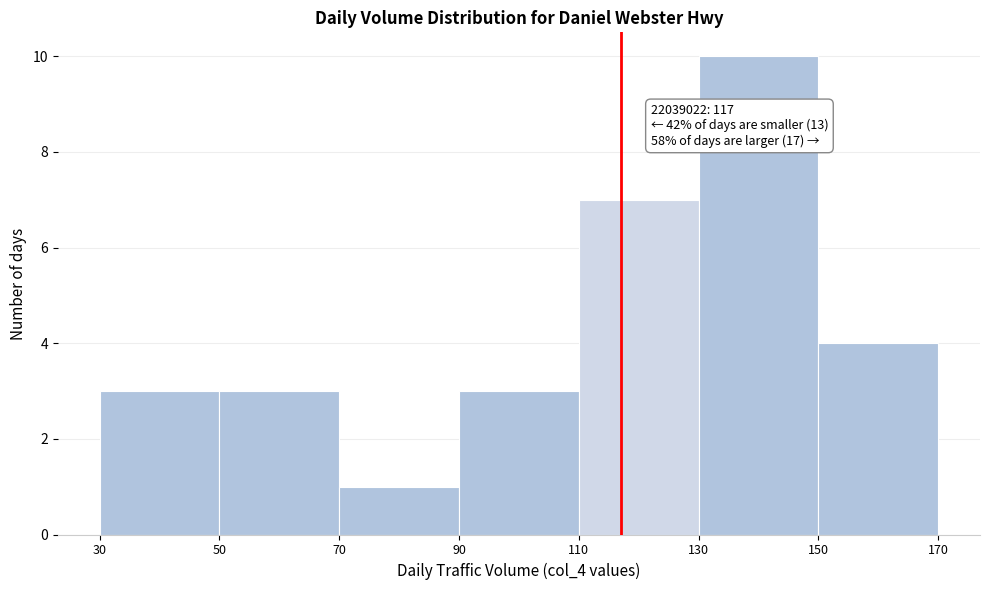

Which range on the x-axis has the tallest bar?

130 to 150